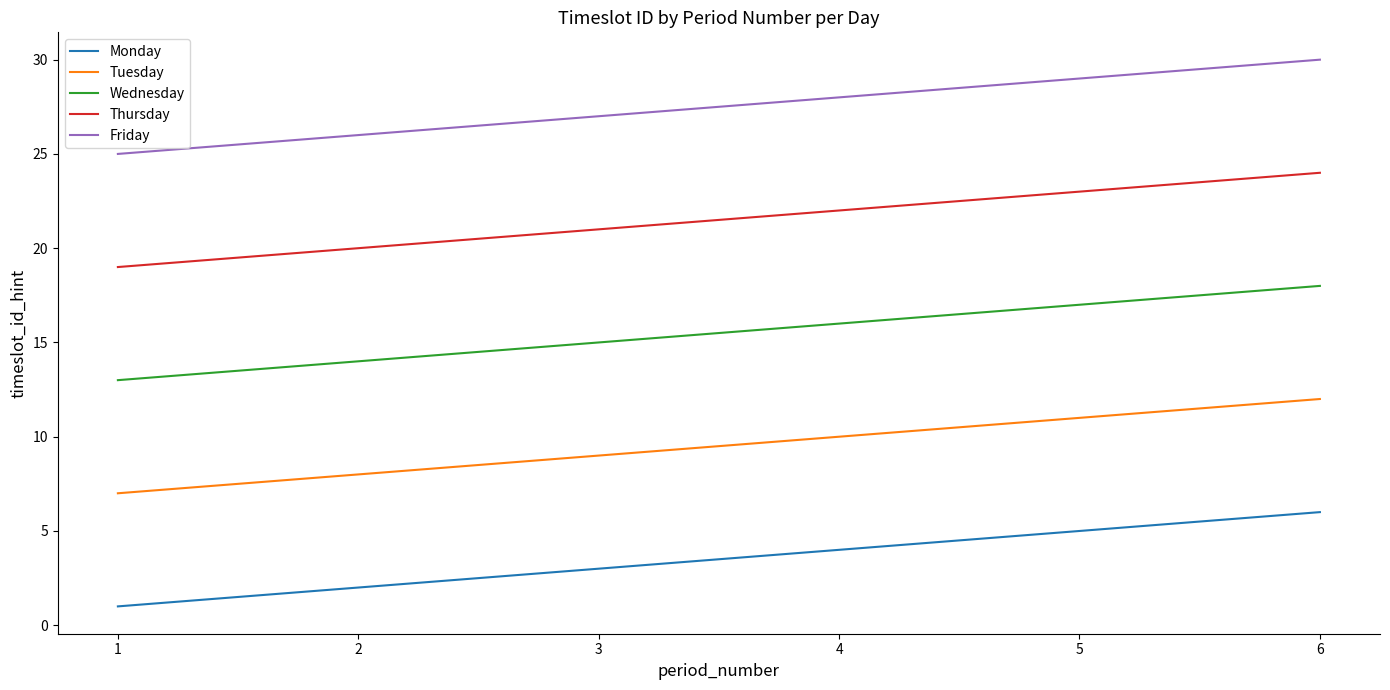

True or false: Monday and Thursday cross at least once.

False